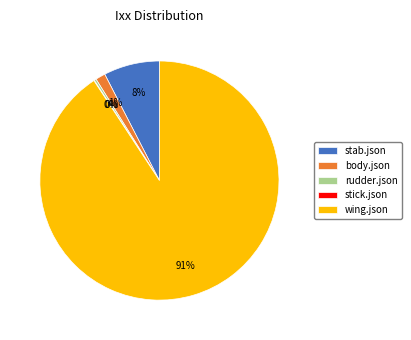

What is the largest slice in the pie chart?

wing.json